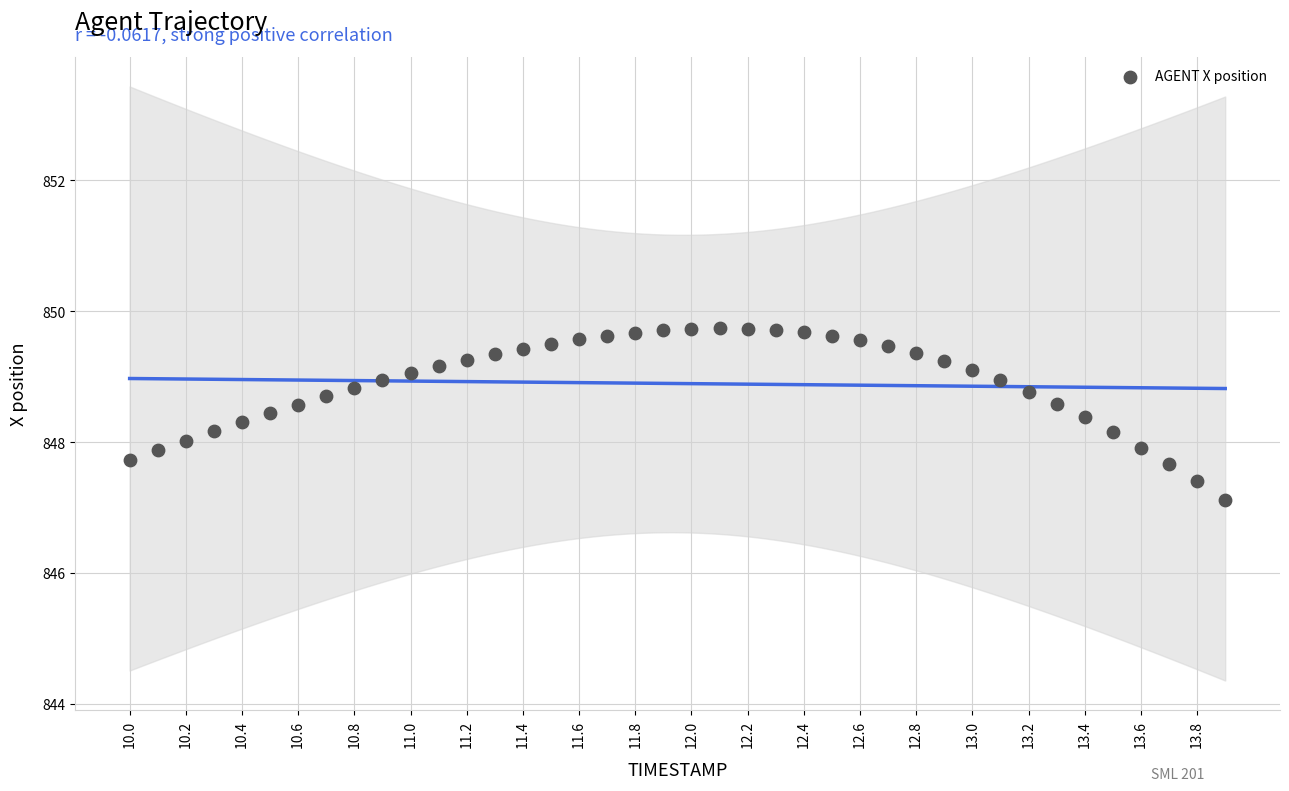

What is the range of Y values (max minus min)?

2.6